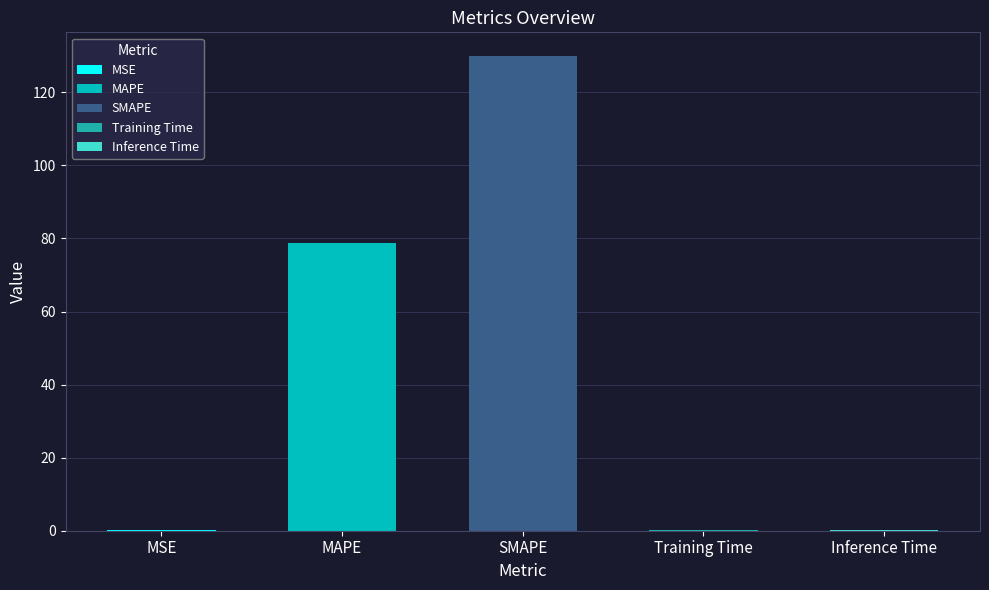

Which has a higher value, MAPE or Training Time?

MAPE